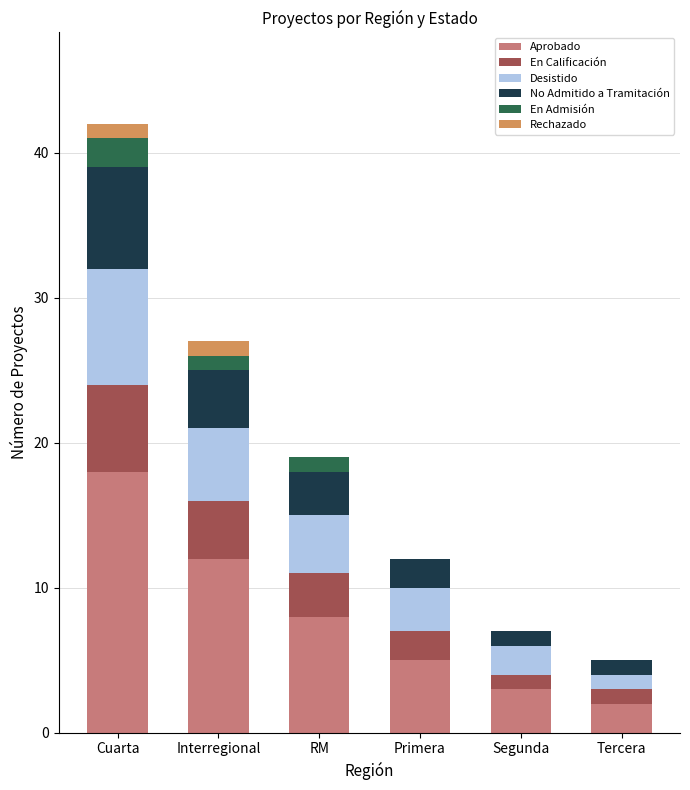

What is the total value across all series at Segunda?

7